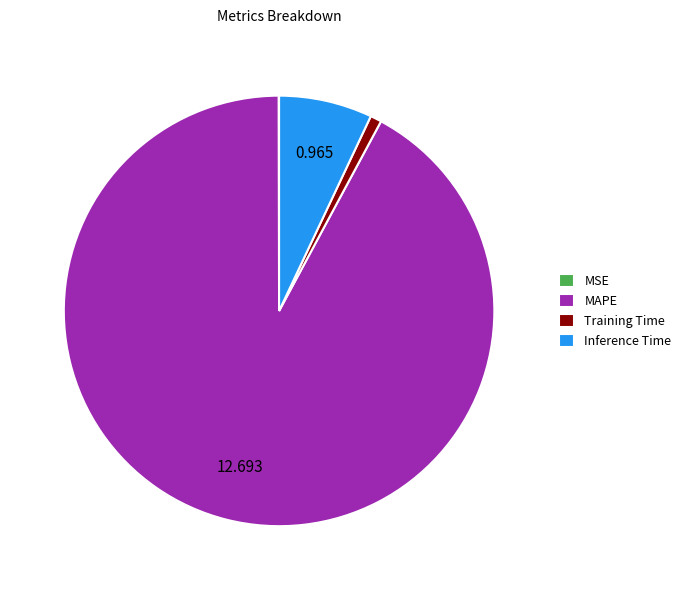

What is the largest slice in the pie chart?

MAPE